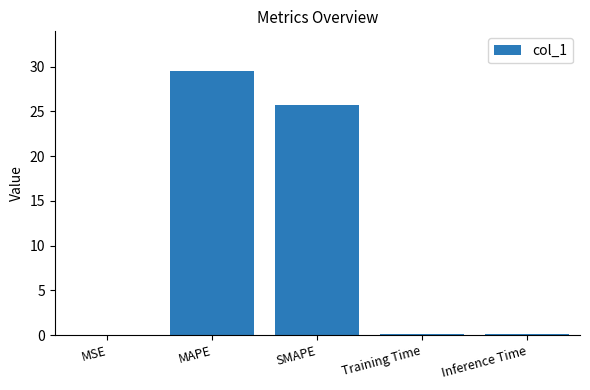

What is the change in value from MSE to MAPE?

+29.5